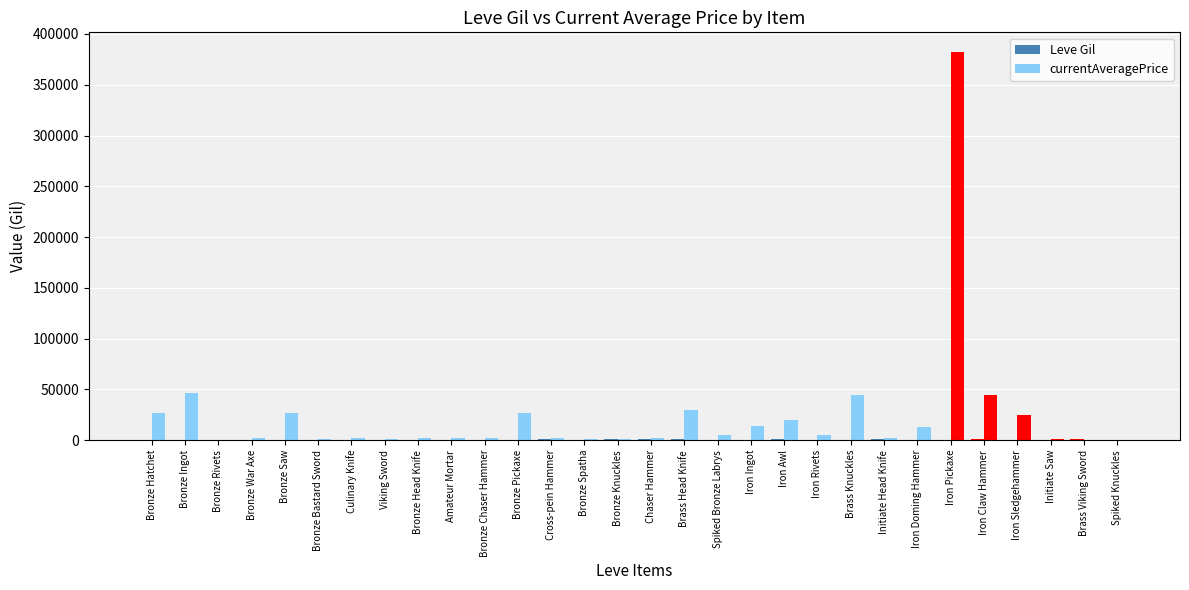

What is the difference between the maximum and minimum values in the Leve Gil series?

950